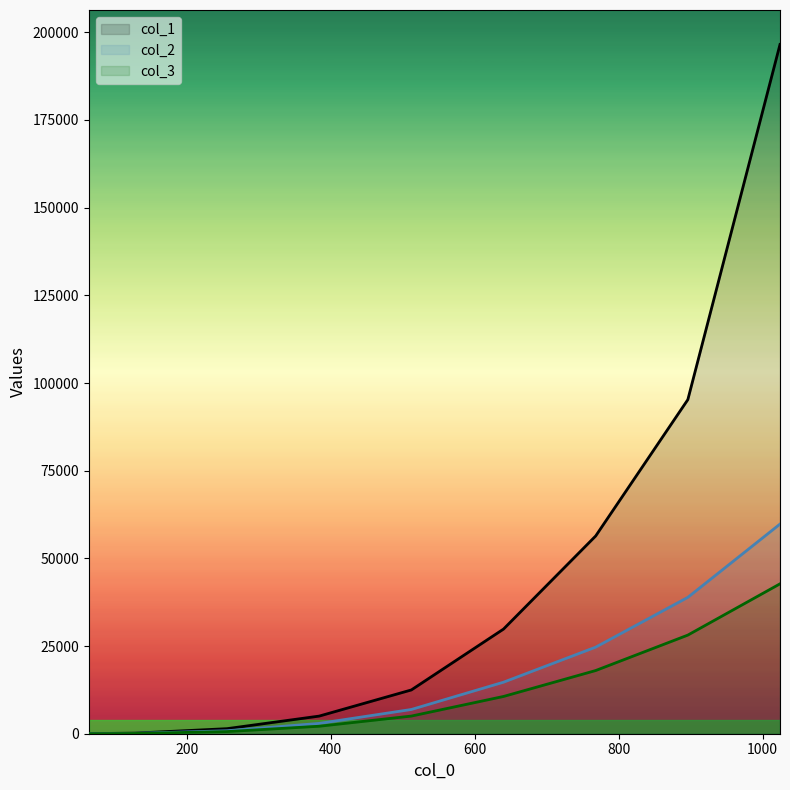

At which label does col_2 first exceed 6914?

640